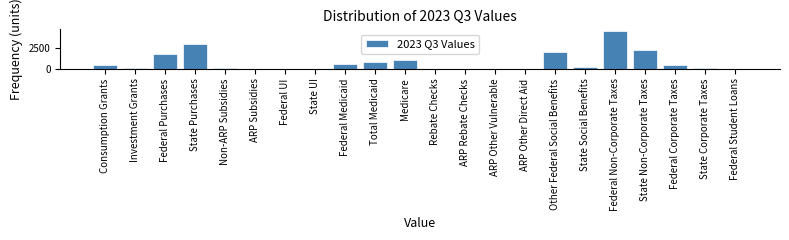

Is it true that the value at Rebate Checks is 2141.1?

False